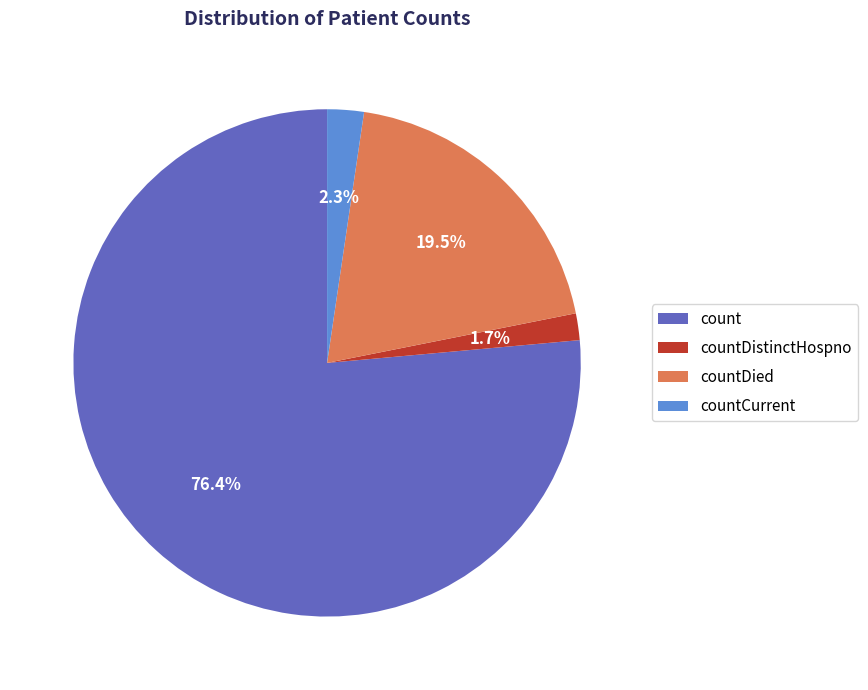

What is the smallest slice in the pie chart?

countDistinctHospno